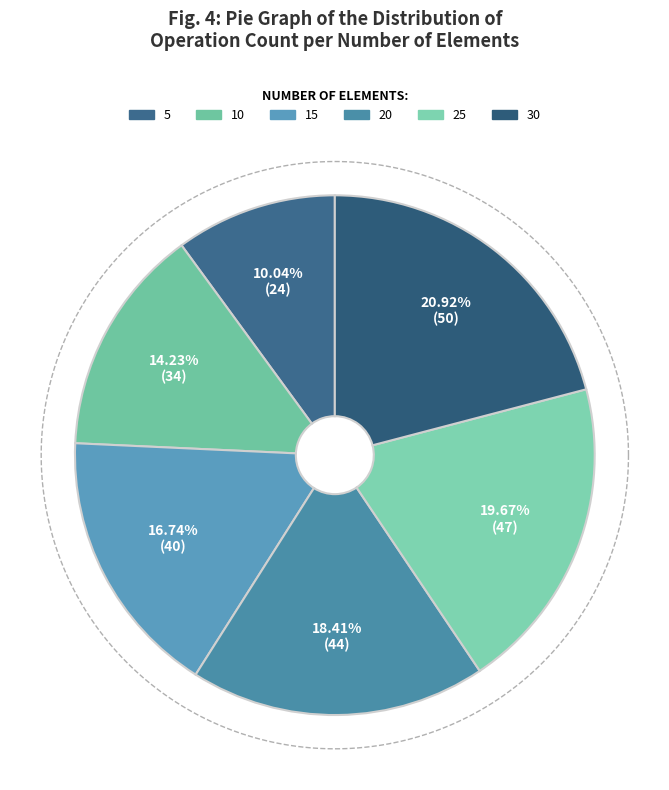

What is the smallest slice in the pie chart?

5